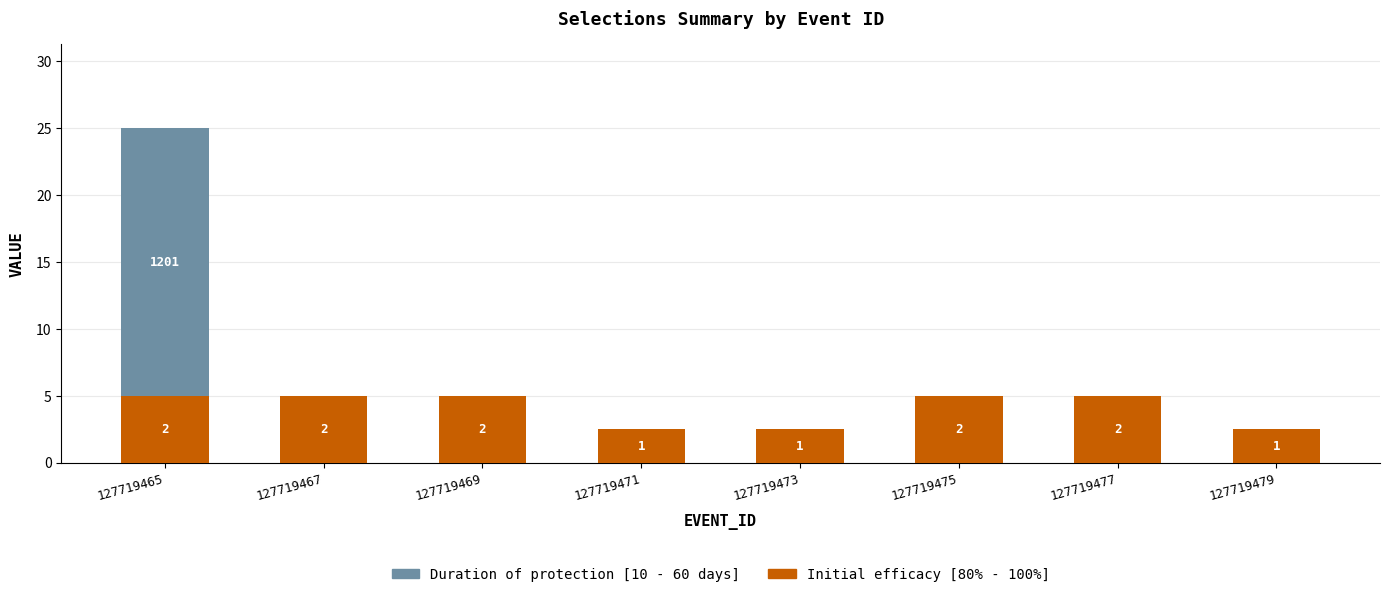

The value of Initial efficacy [80% - 100%] at 127719469 is 2.5. True or false?

False